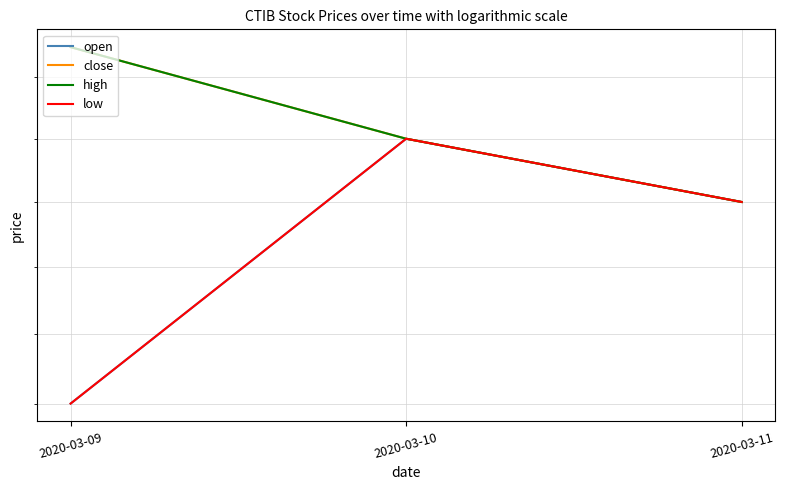

Which series changed the most between 2020-03-10 and 2020-03-11?

open